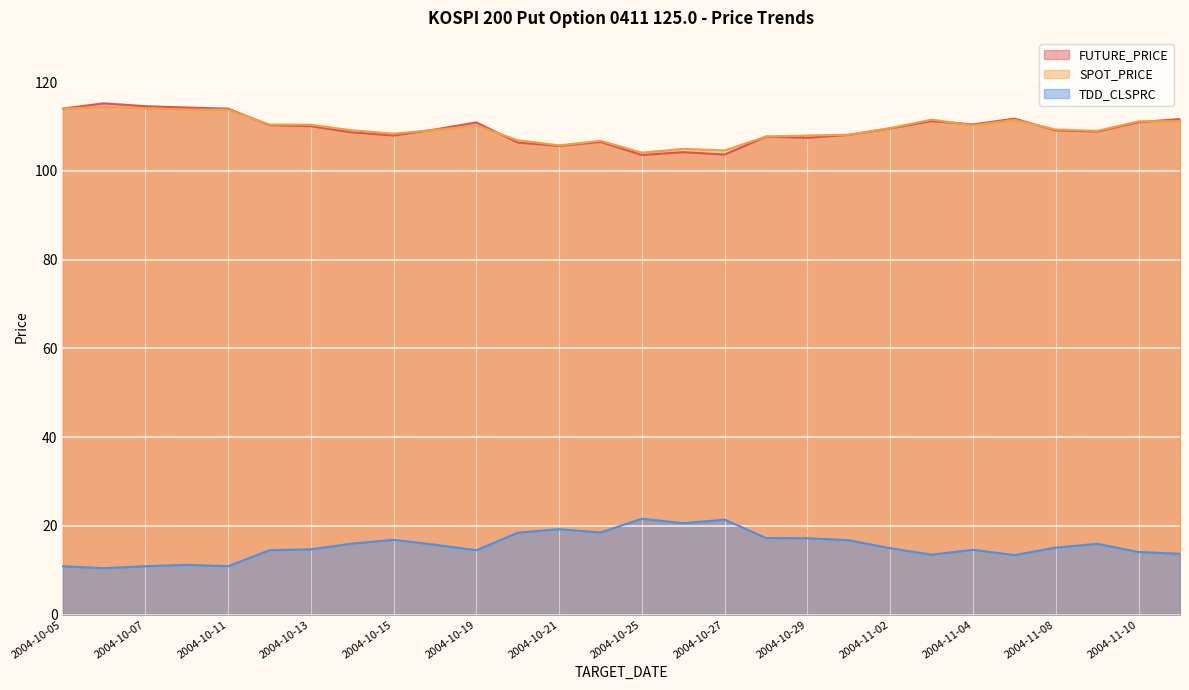

How many times do FUTURE_PRICE and SPOT_PRICE cross each other?

6